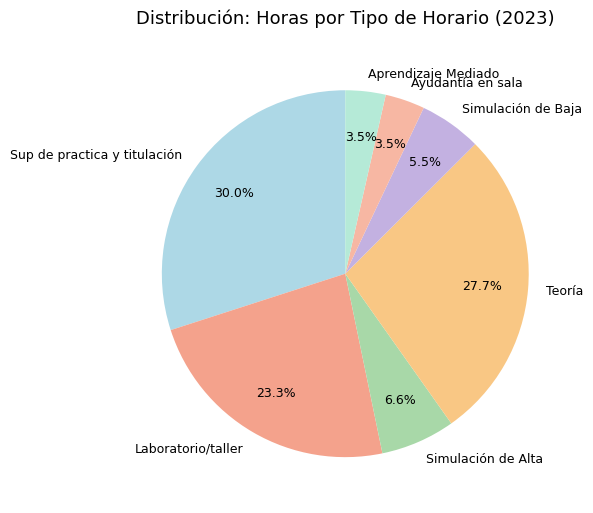

Between Ayudantía en sala and Teoría, which is larger?

Teoría